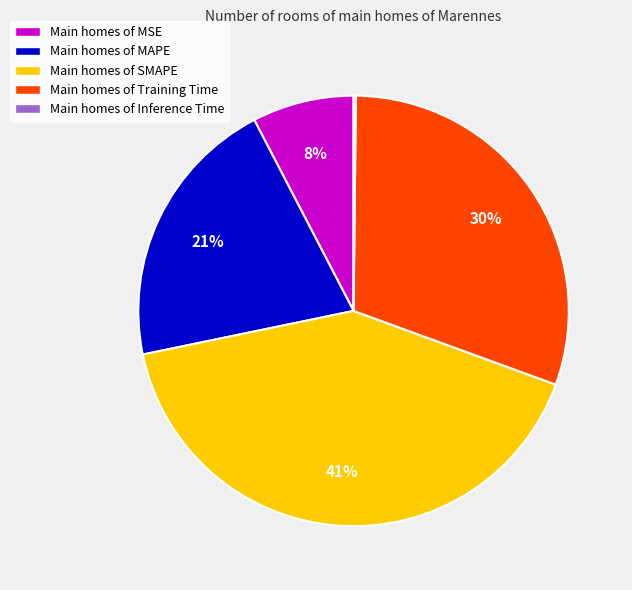

Does Main homes of MSE account for over 50% of the chart?

No